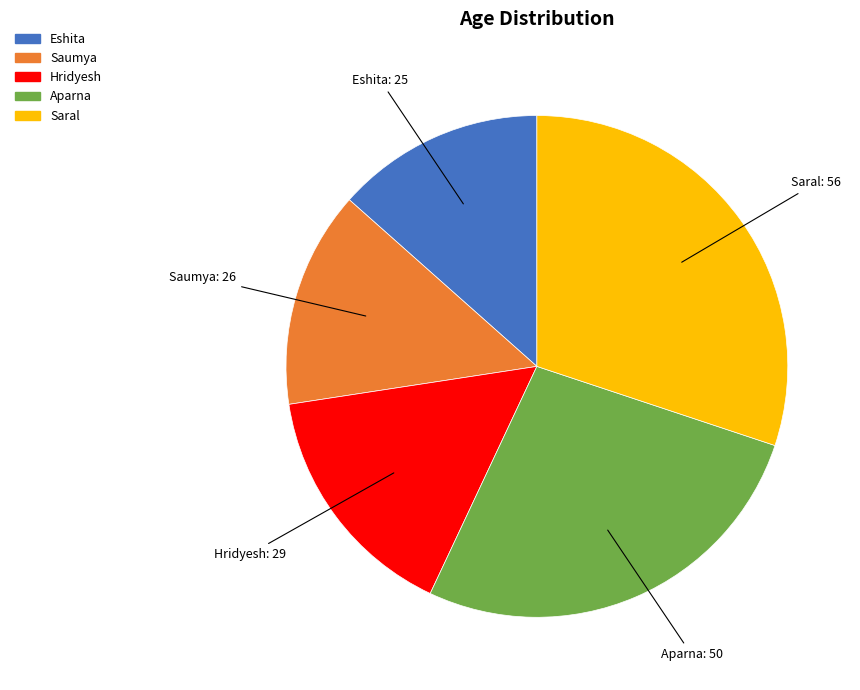

Approximately how many times larger is the value at Saumya compared to Saral?

0.5